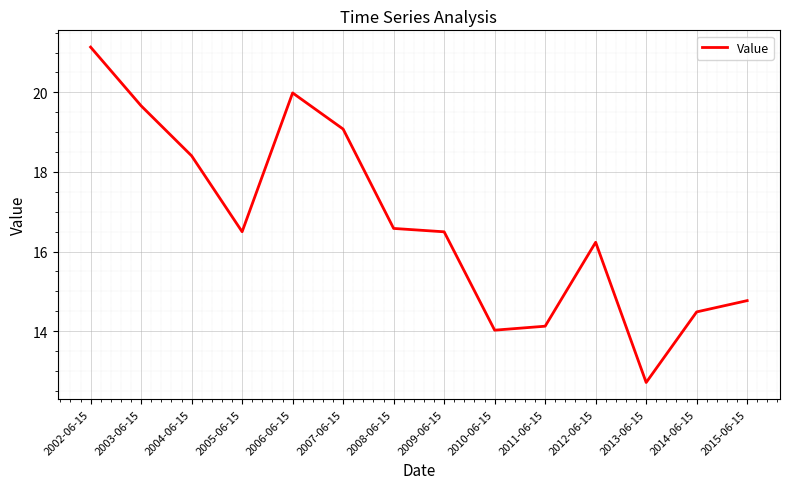

What position from the left is 2013-06-15?

12